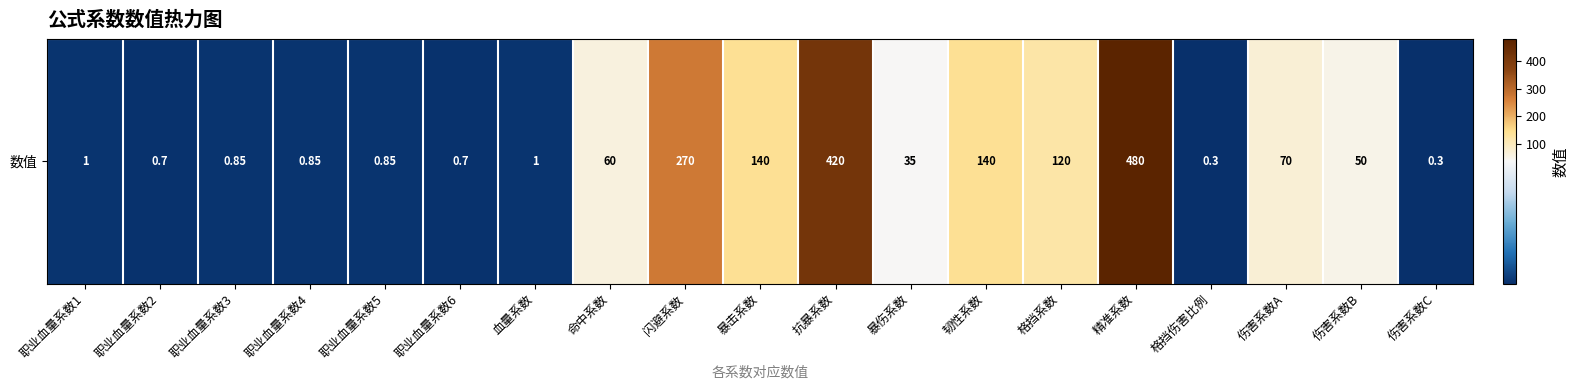

What is the difference between the values at 职业血量系数6 and 伤害系数A?

69.3